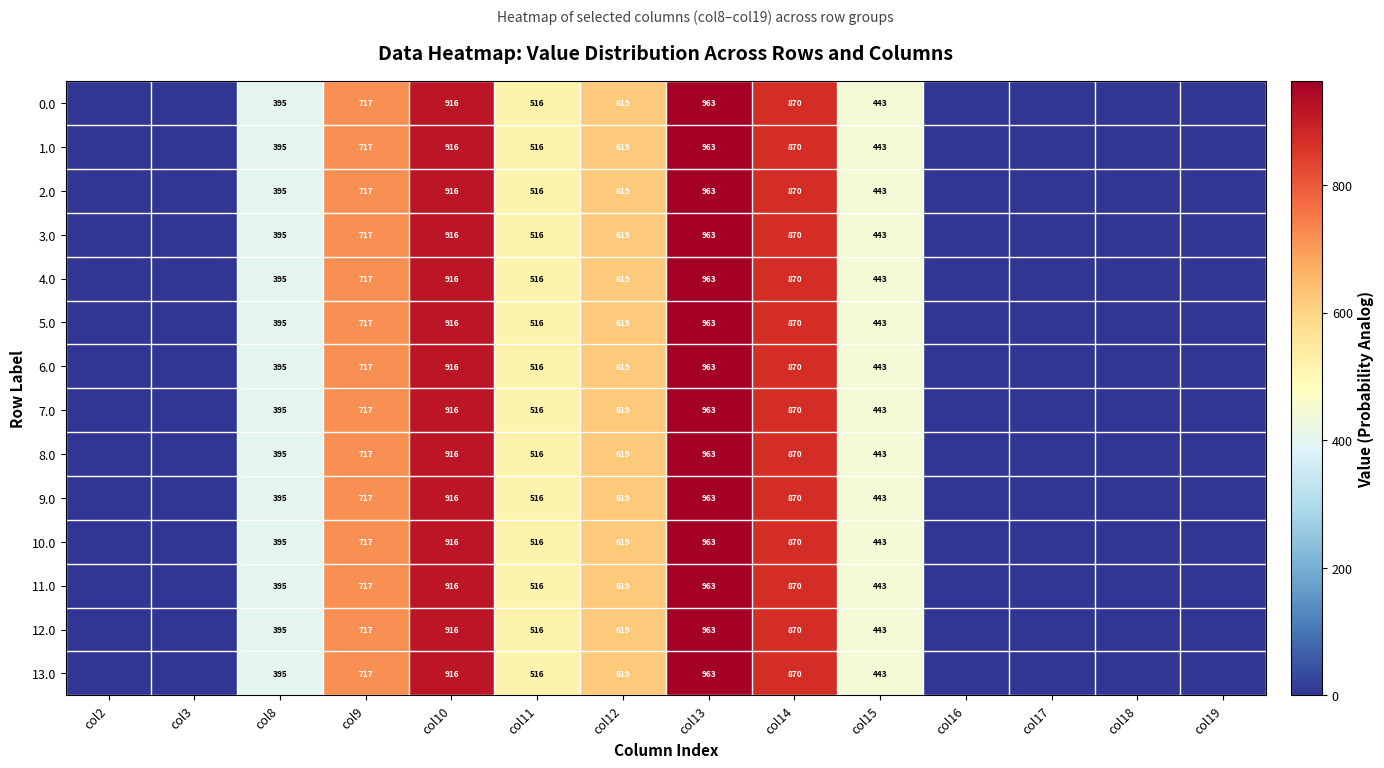

Which has a higher value, col16 or col15?

col15